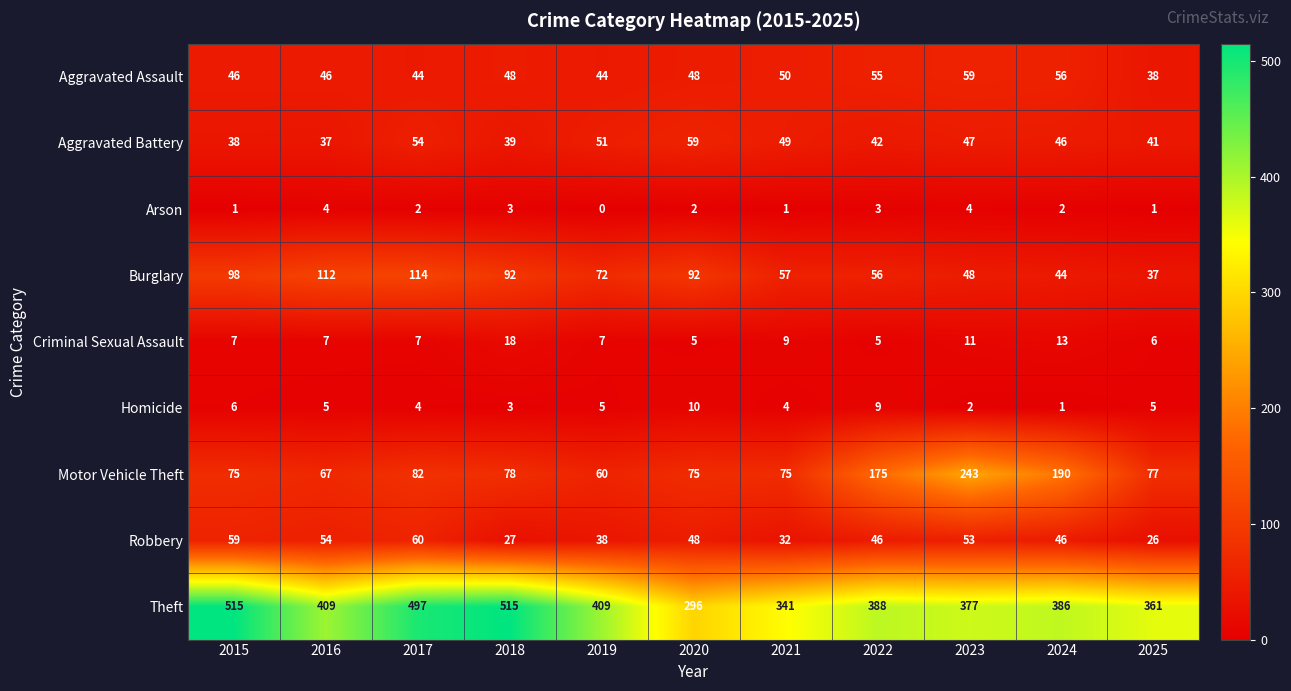

What is the maximum value shown in the chart?

515